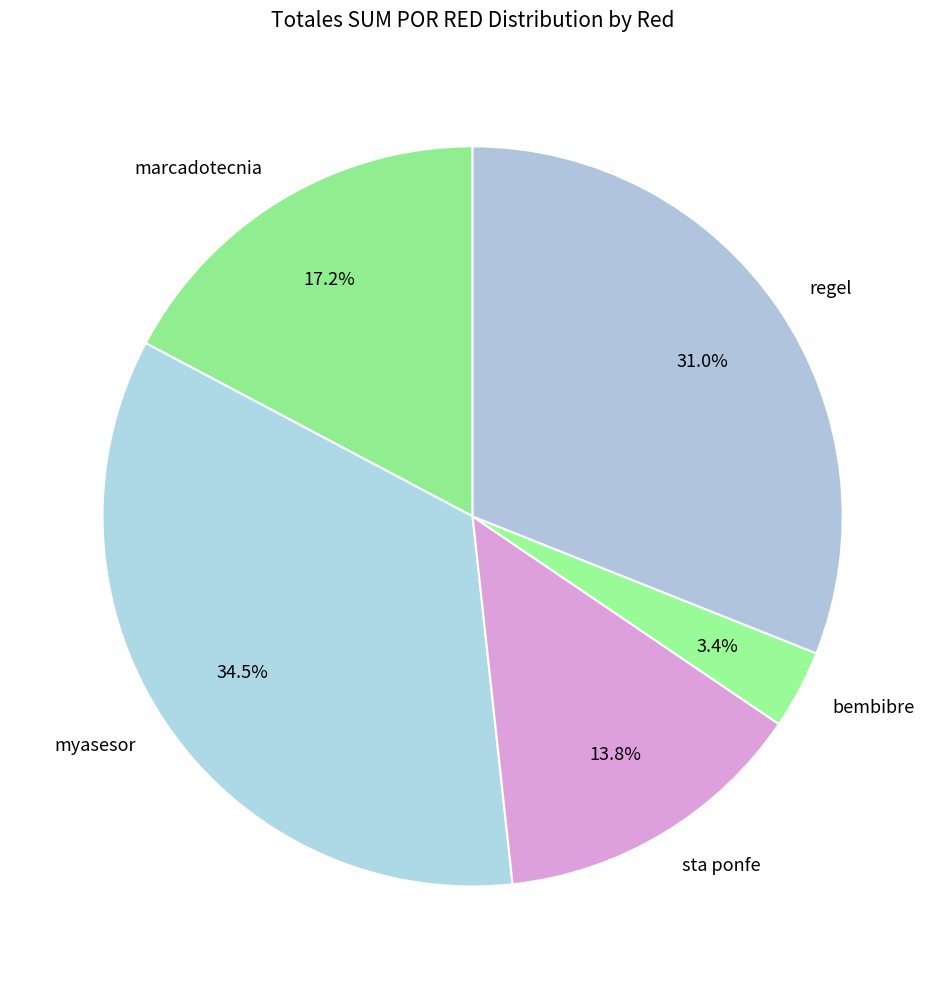

Rank the categories by value from highest to lowest.

myasesor, regel, marcadotecnia, sta ponfe, bembibre